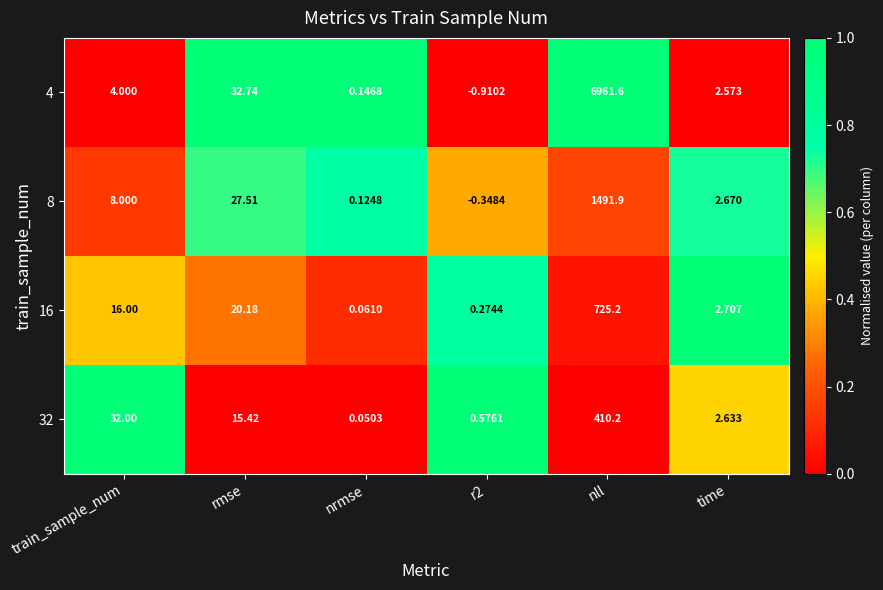

Between nrmse and time, which series saw the biggest shift?

16